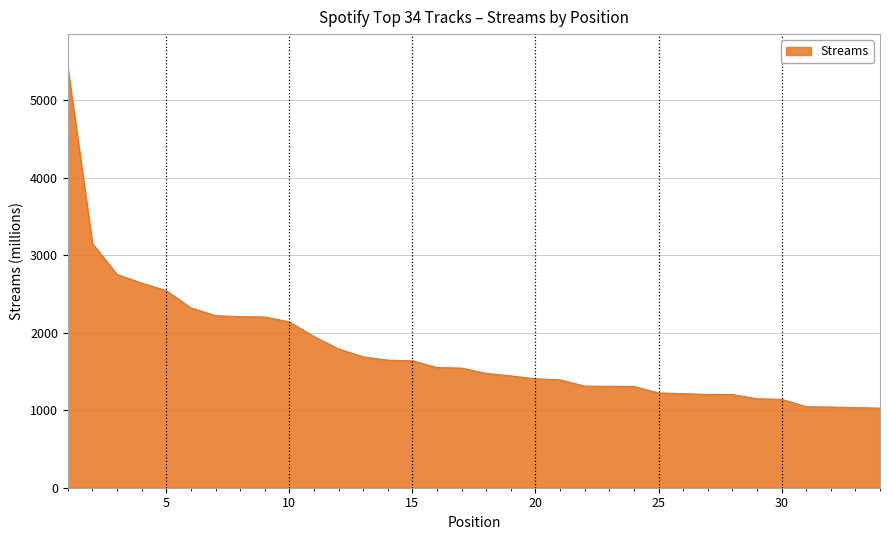

What is the difference between the maximum and minimum values?

4393